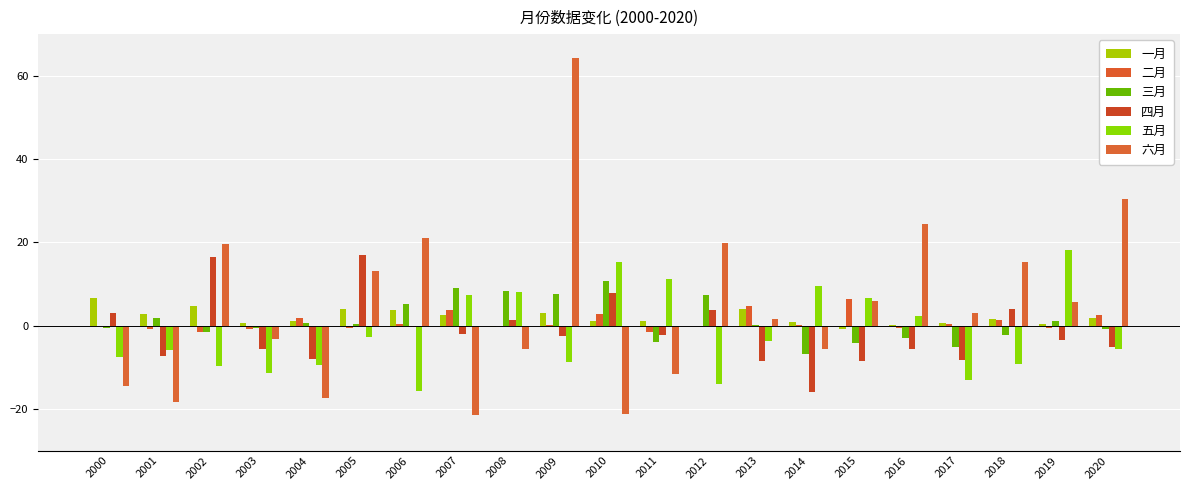

What is the spread (max minus min) of values at 2018?

24.4